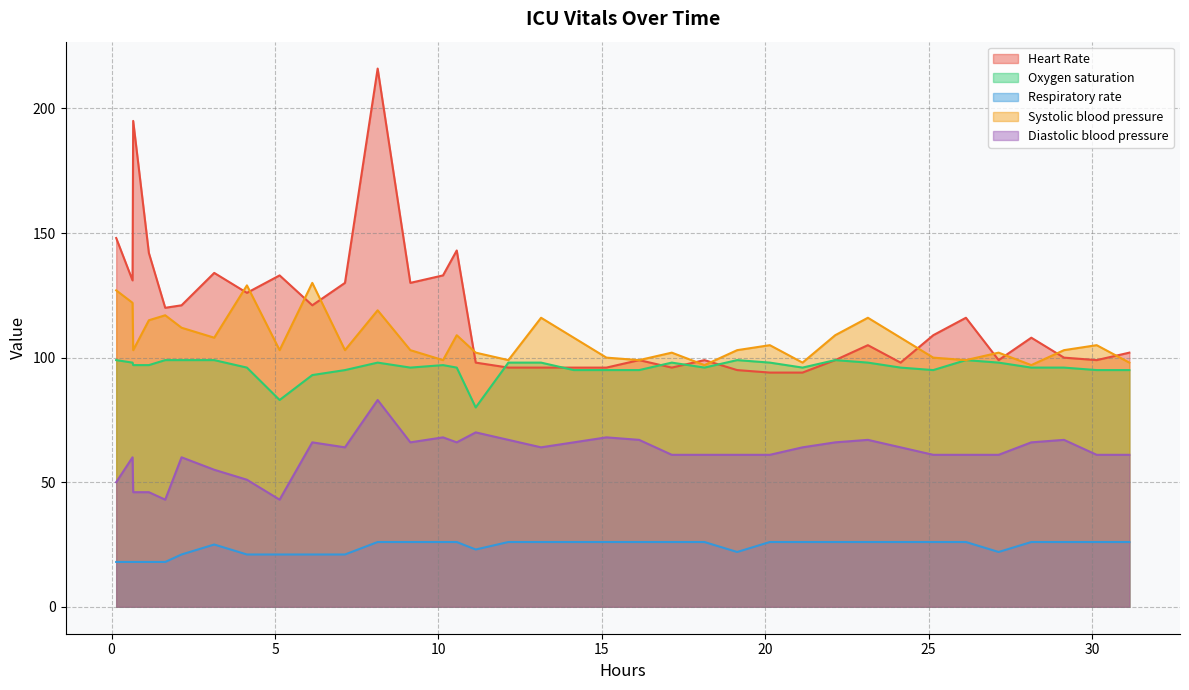

What is the minimum value for Respiratory rate?

18